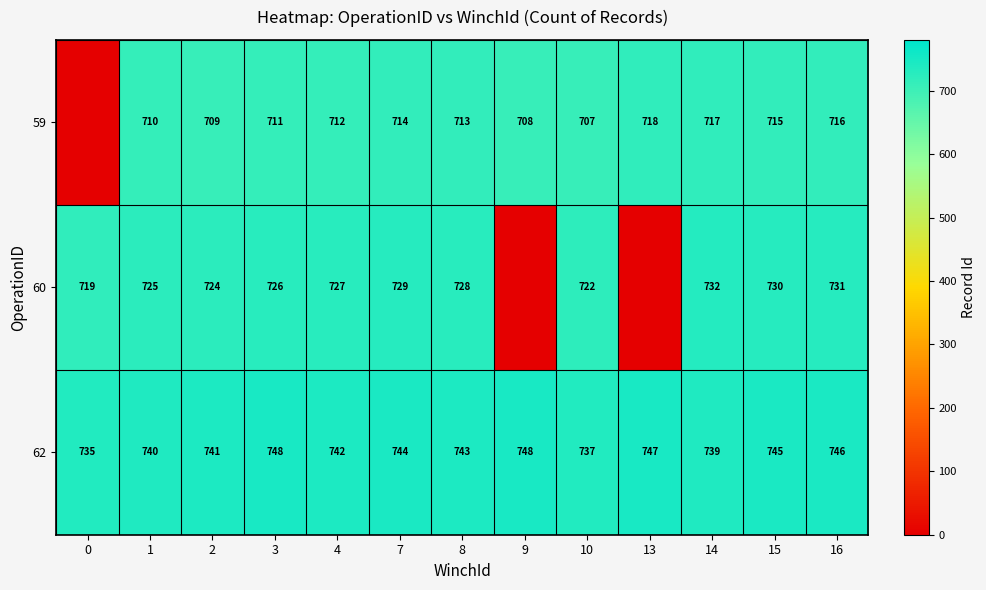

What is the difference between the 62 values at 13 and 0?

12